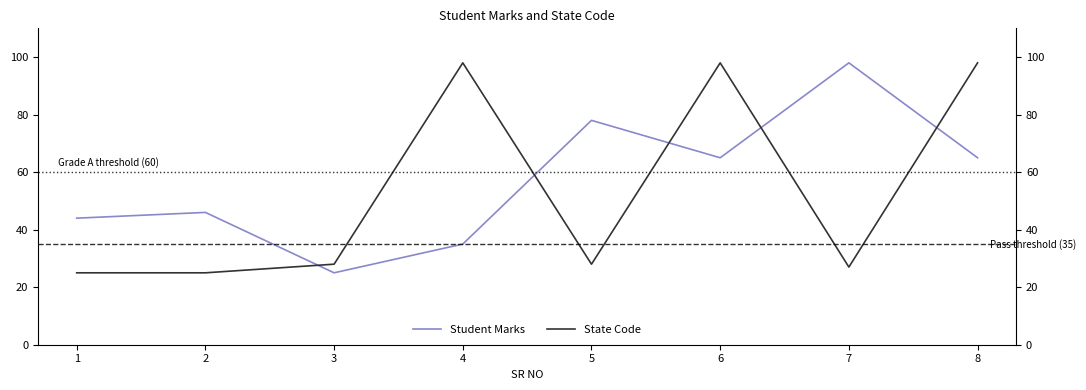

At 3, list the series in order from largest to smallest.

State Code, Student Marks